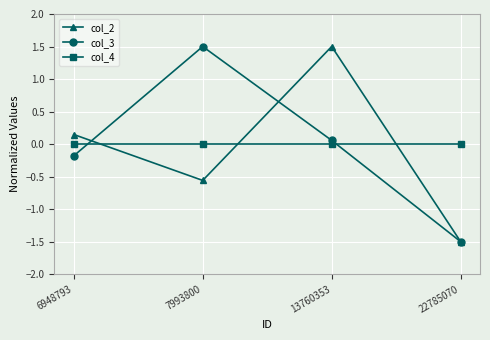

What is the difference between the second highest and minimum values in the col_2 series?

1.6